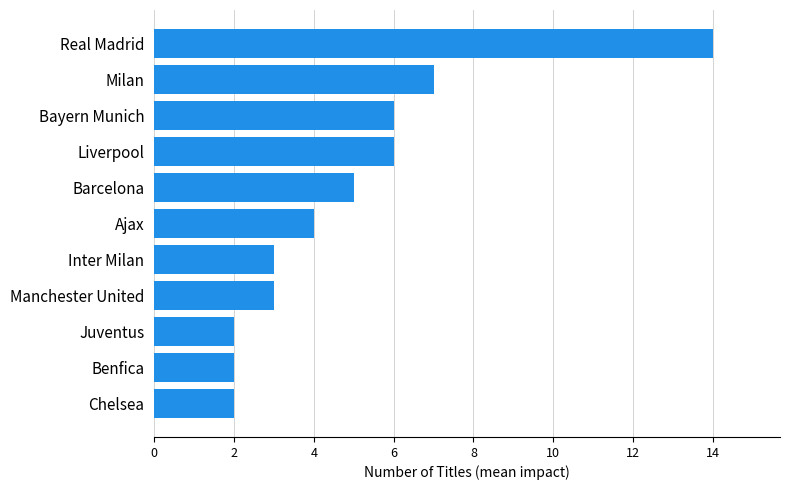

What is the change in value from Chelsea to Liverpool?

+4